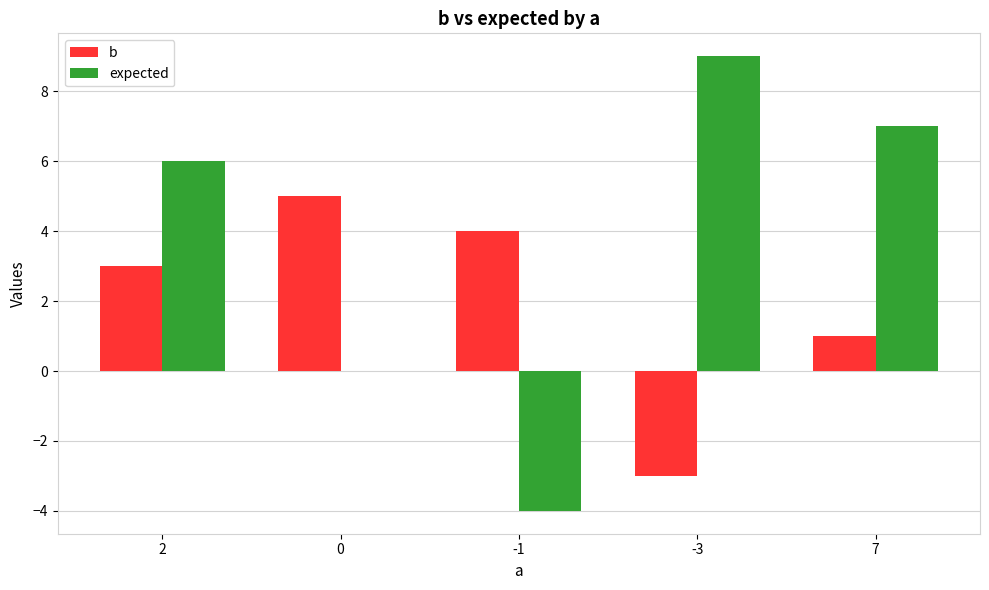

How many distinct data groups are displayed?

2